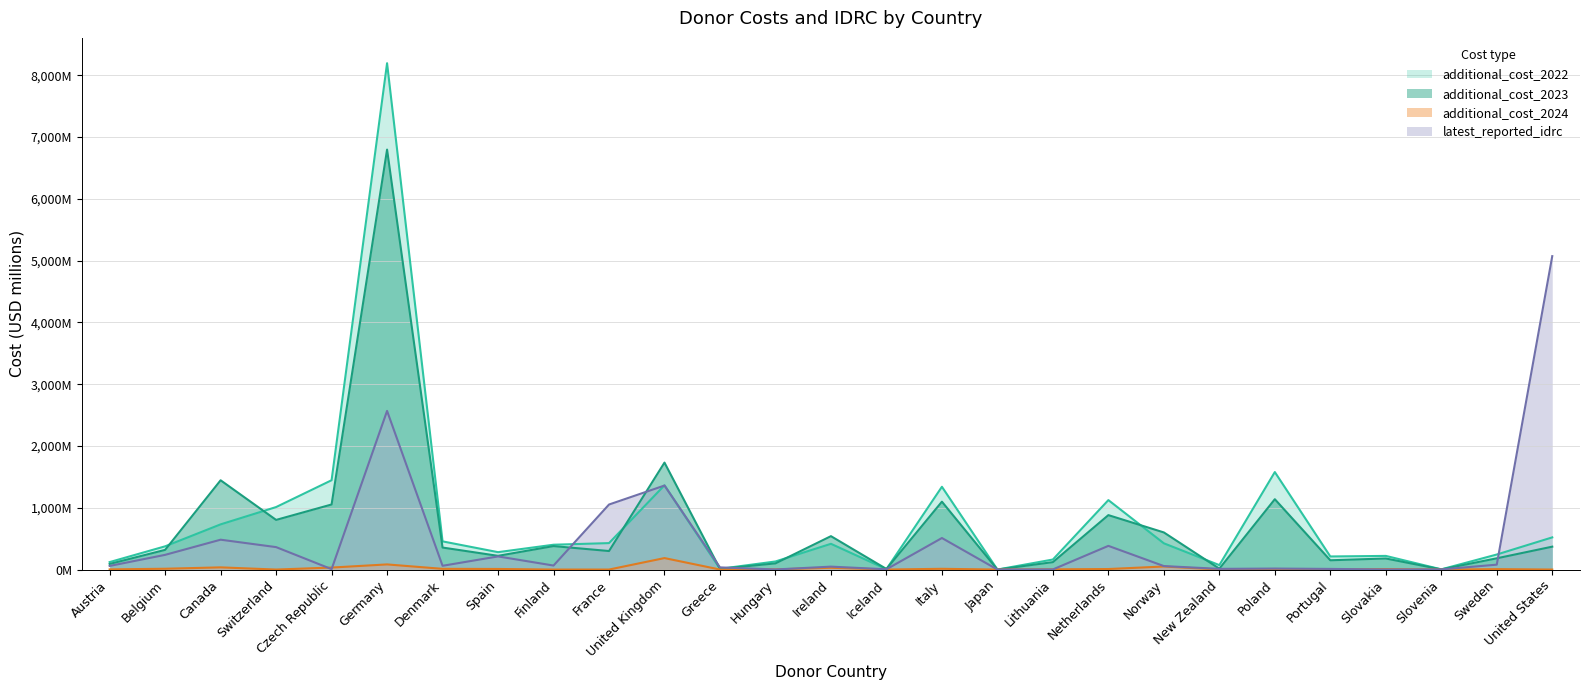

Rank the series at Iceland from highest to lowest value.

additional_cost_2023, additional_cost_2022, latest_reported_idrc, additional_cost_2024